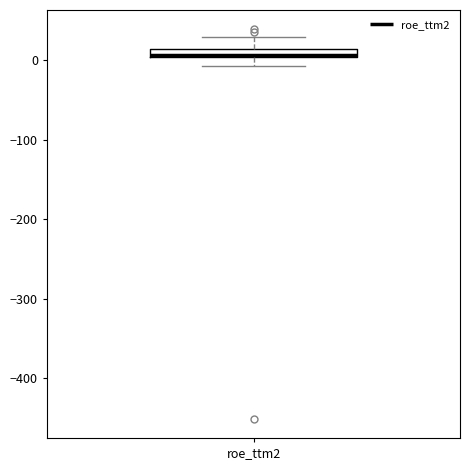

Where does the upper whisker of the box for roe_ttm2 end on the y-axis? The values are not printed on the chart, so give them approximately, as read against the axis.

30